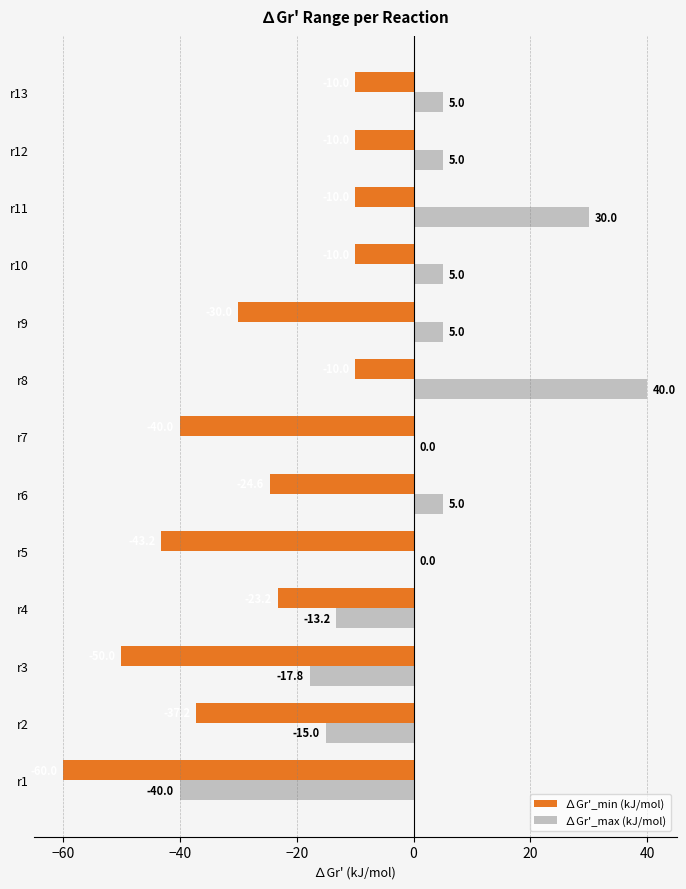

At which label is ∆Gr'_min (kJ/mol) closest to -35?

r2